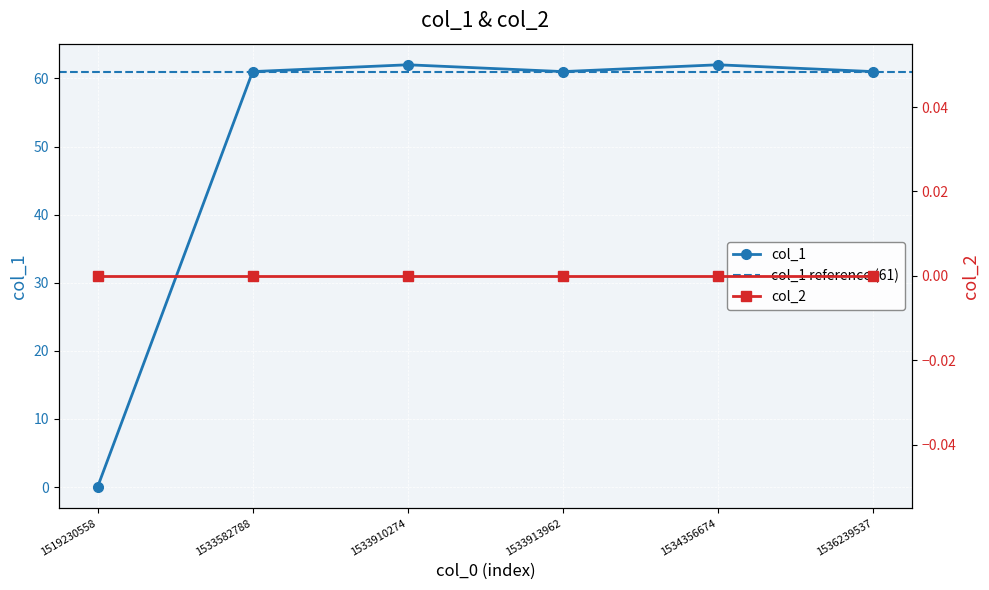

Rank the categories by value from highest to lowest.

1533910274, 1534356674, 1533582788, 1533913962, 1536239537, 1519230558